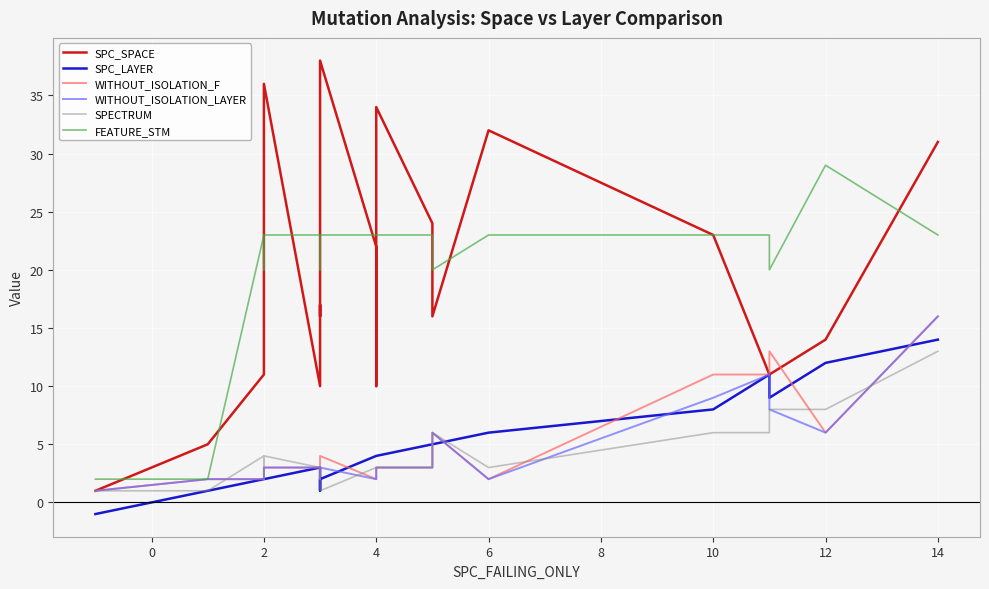

How many data points in SPC_LAYER are above 4?

8